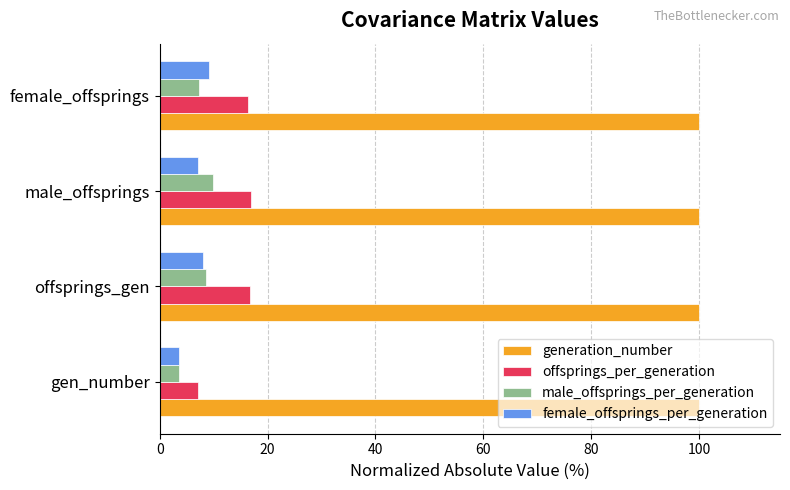

What is the average value of the male_offsprings_per_generation series?

7.3